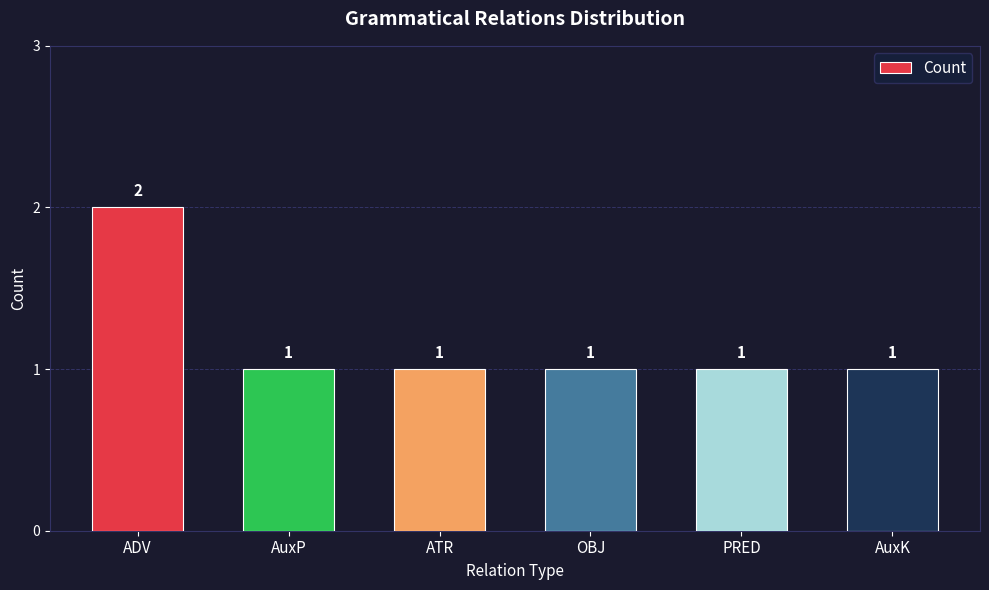

Reading left to right, what are all the values shown in this chart?

2	1	1	1	1	1